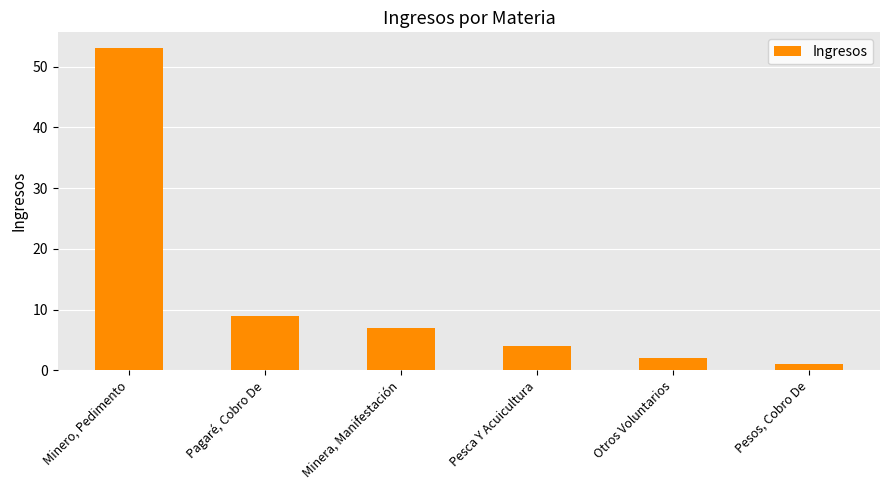

Where does the data first go above 7?

Minero, Pedimento